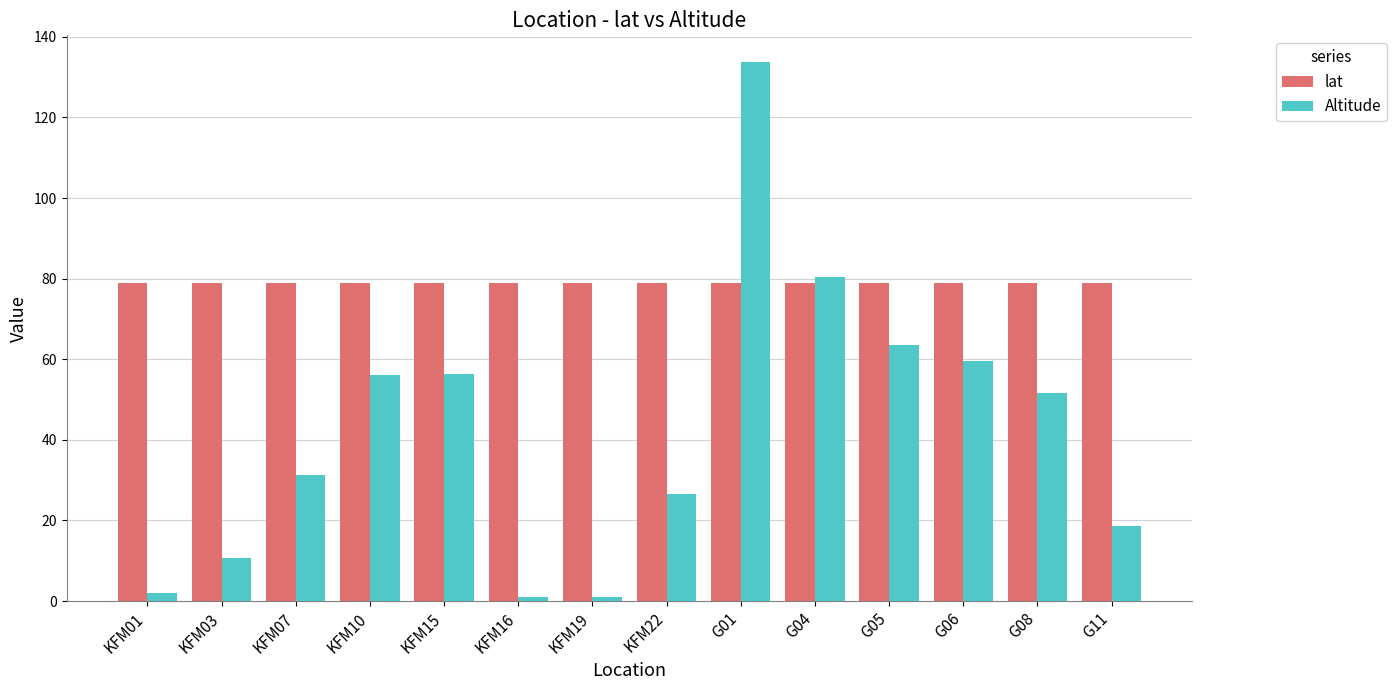

How many groups of bars are there?

14